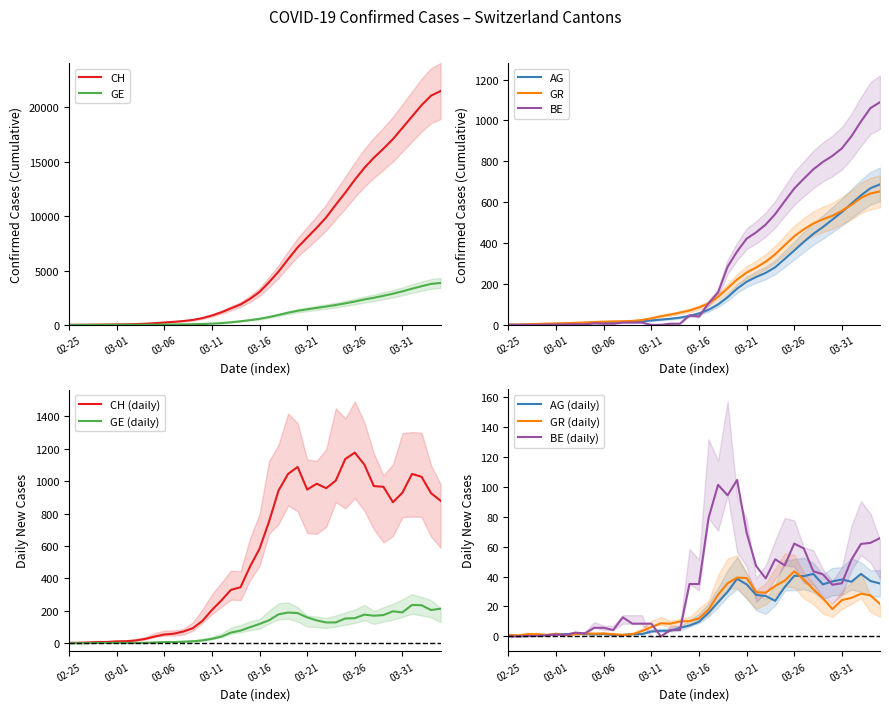

At which label does CH (daily) reach its peak?

03-26